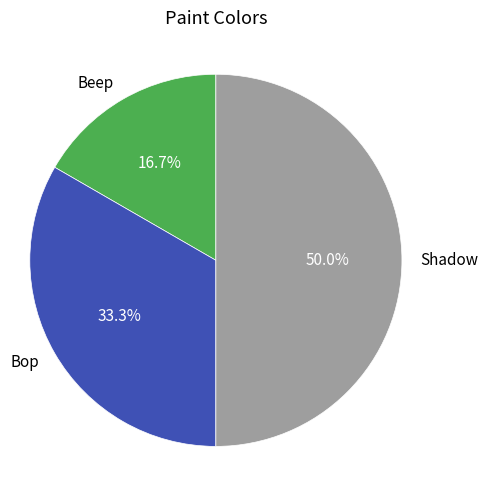

Rank the categories by value from lowest to highest.

Beep, Bop, Shadow